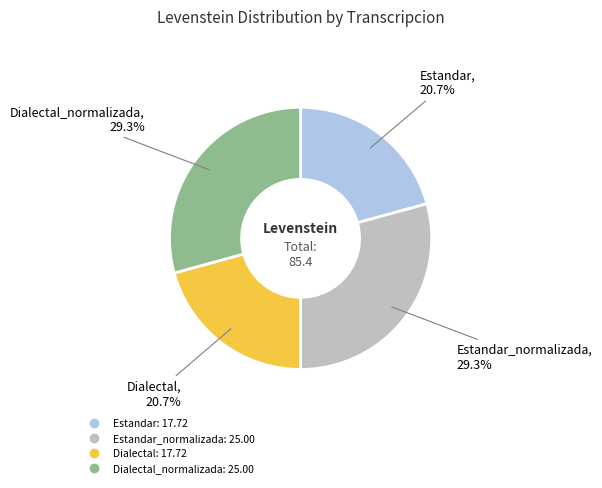

Does any single category account for the majority?

No